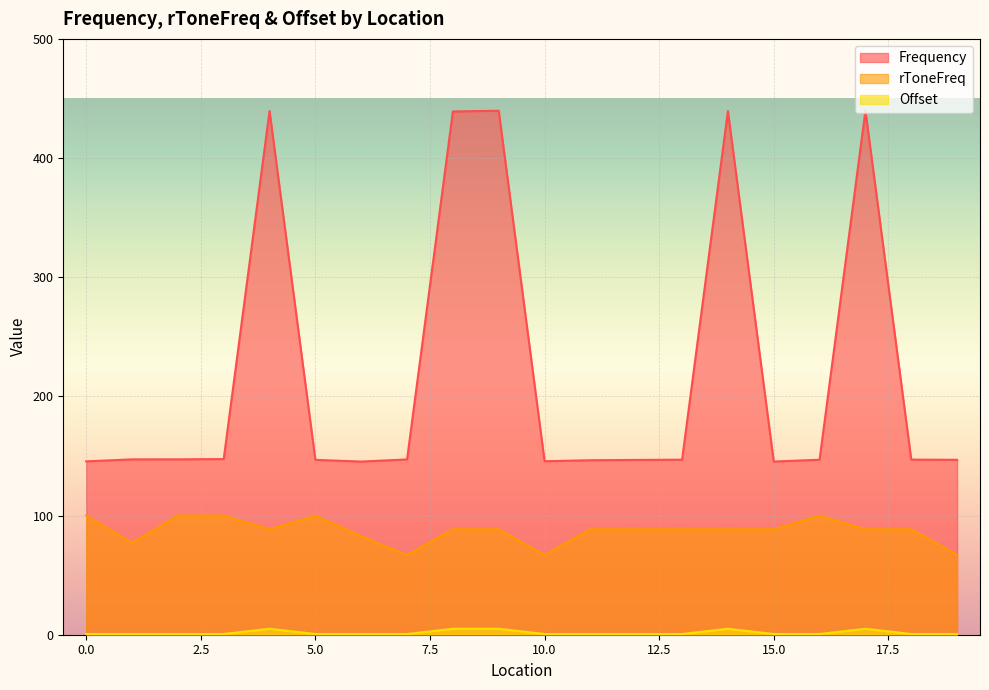

What is the highest value of the Offset series?

5.0